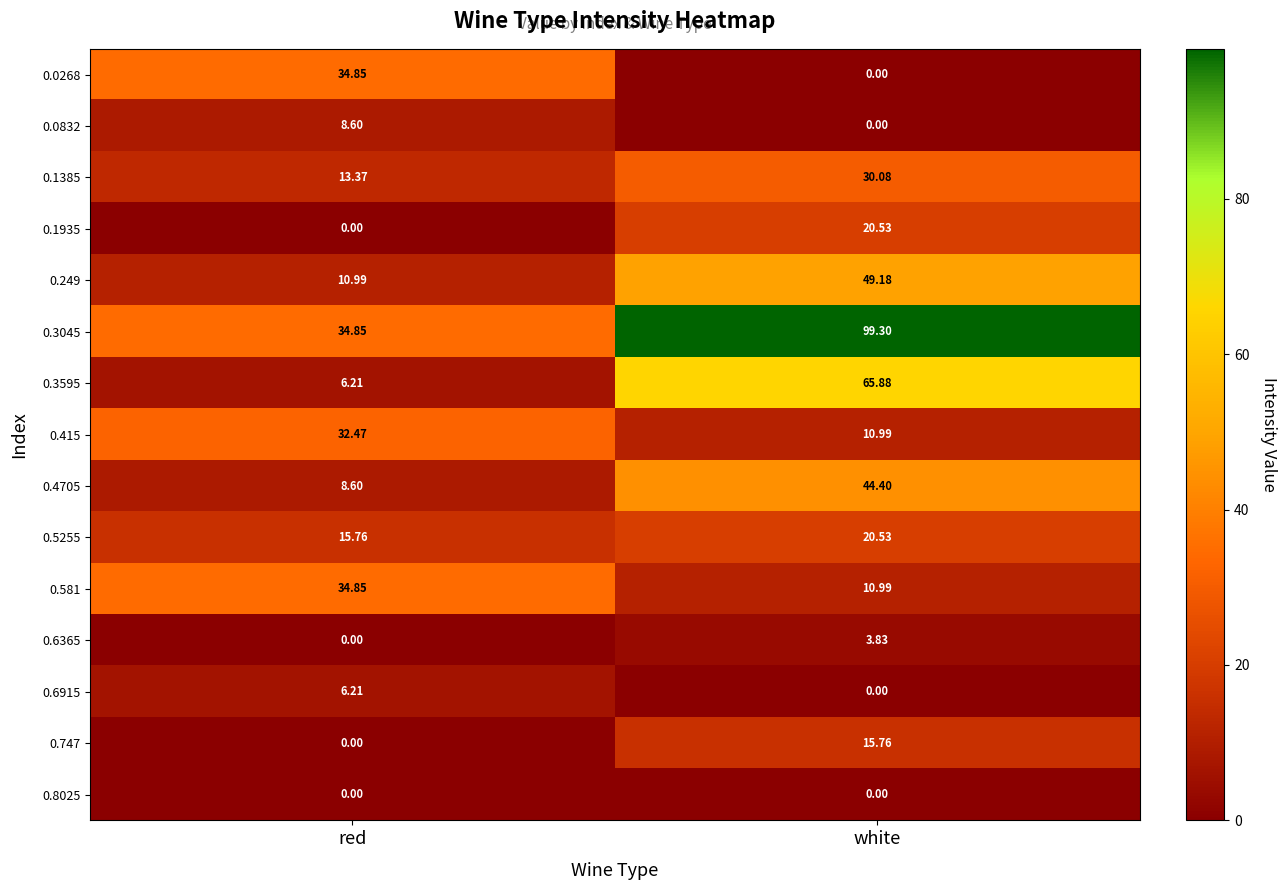

List the labels in order of 0.3595 value, largest first.

white, red